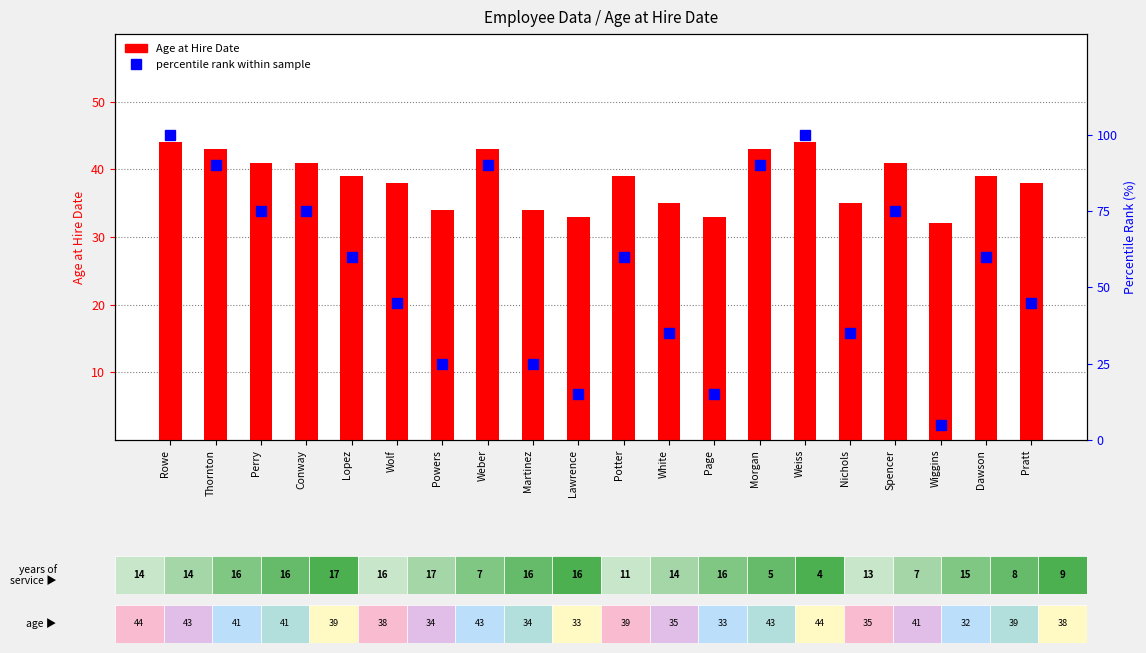

What is the sum of the Age at Hire Date values at Pratt and Perry?

79